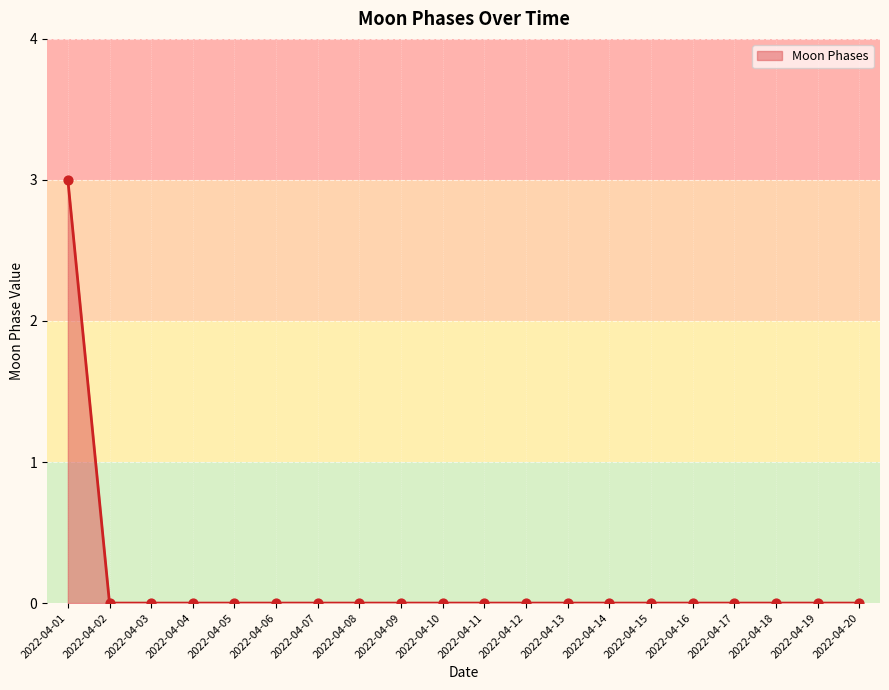

What is the change in value from 2022-04-01 to 2022-04-20?

-3